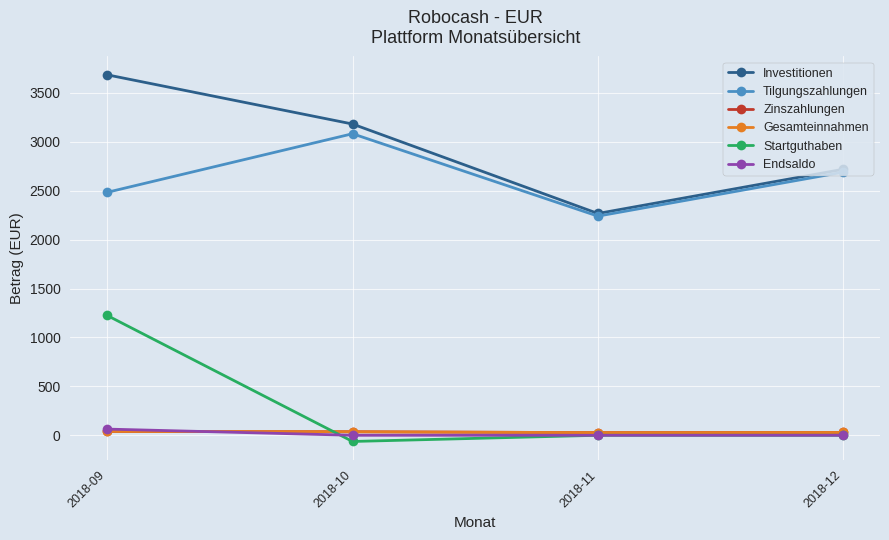

Does the chart have visible grid lines?

Yes